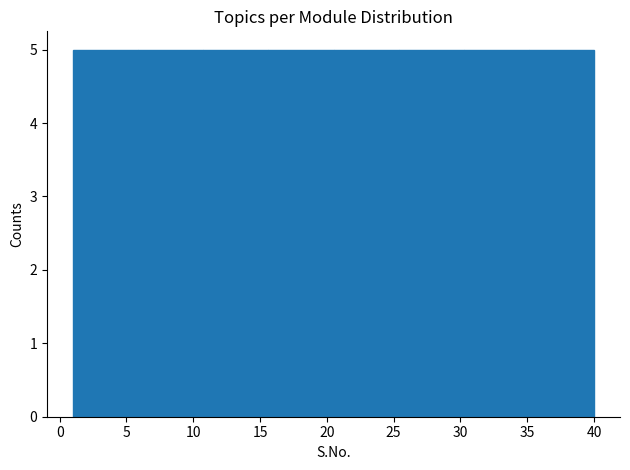

Reading left to right, list every bar in this chart as the range it spans on the x-axis followed by its height. Neither the bar edges nor the heights are printed on the chart, so give them approximately, as read against the axes.

1.0 to 6.0: 5
6.0 to 11.0: 5
11.0 to 15.5: 5
15.5 to 20.5: 5
20.5 to 25.5: 5
25.5 to 30.5: 5
30.5 to 35.0: 5
35.0 to 40.0: 5